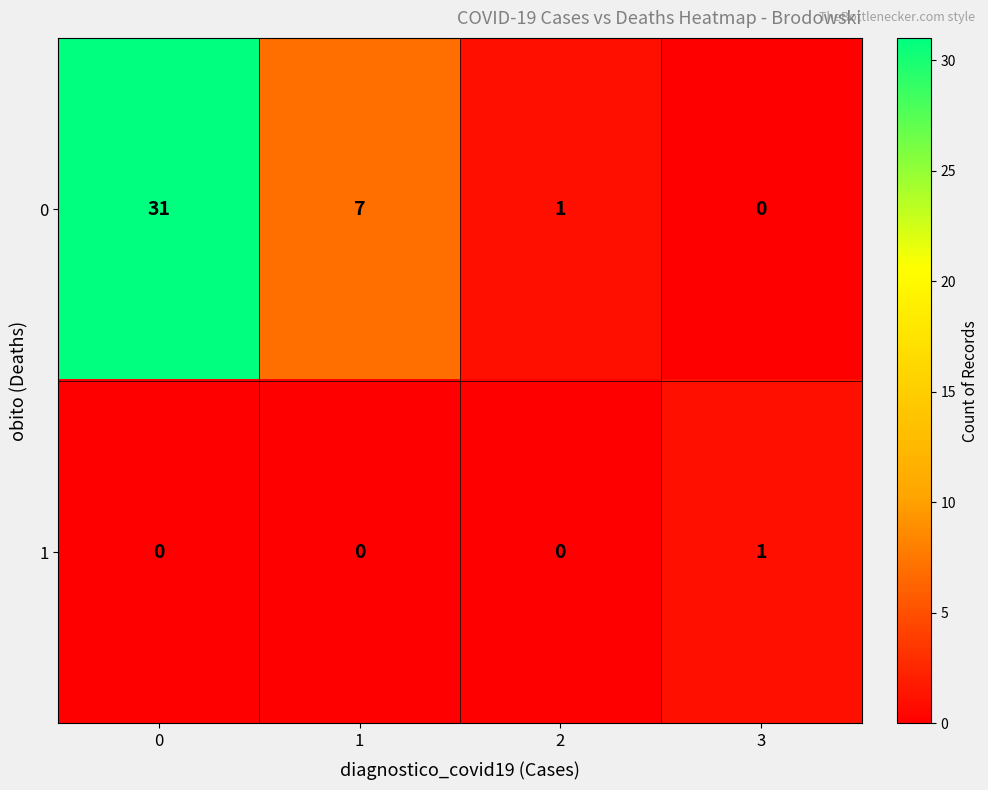

List the series in order of their overall mean, highest first.

row_0, row_1